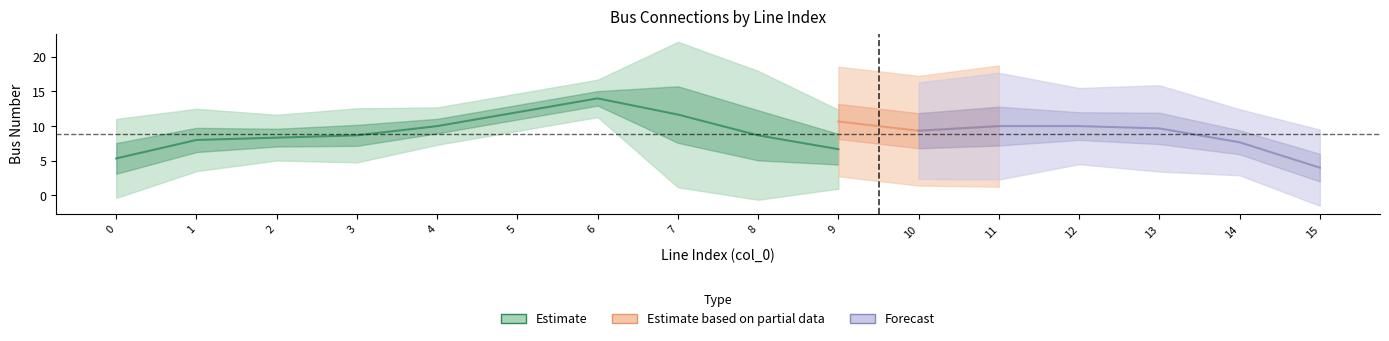

What is the difference between the second highest and second lowest values in the to_bus series?

6